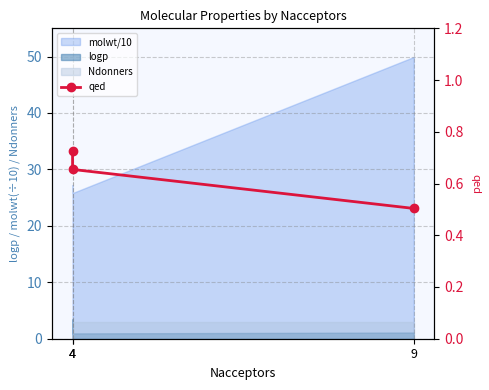

The value at 4 is 0.4. True or false?

False